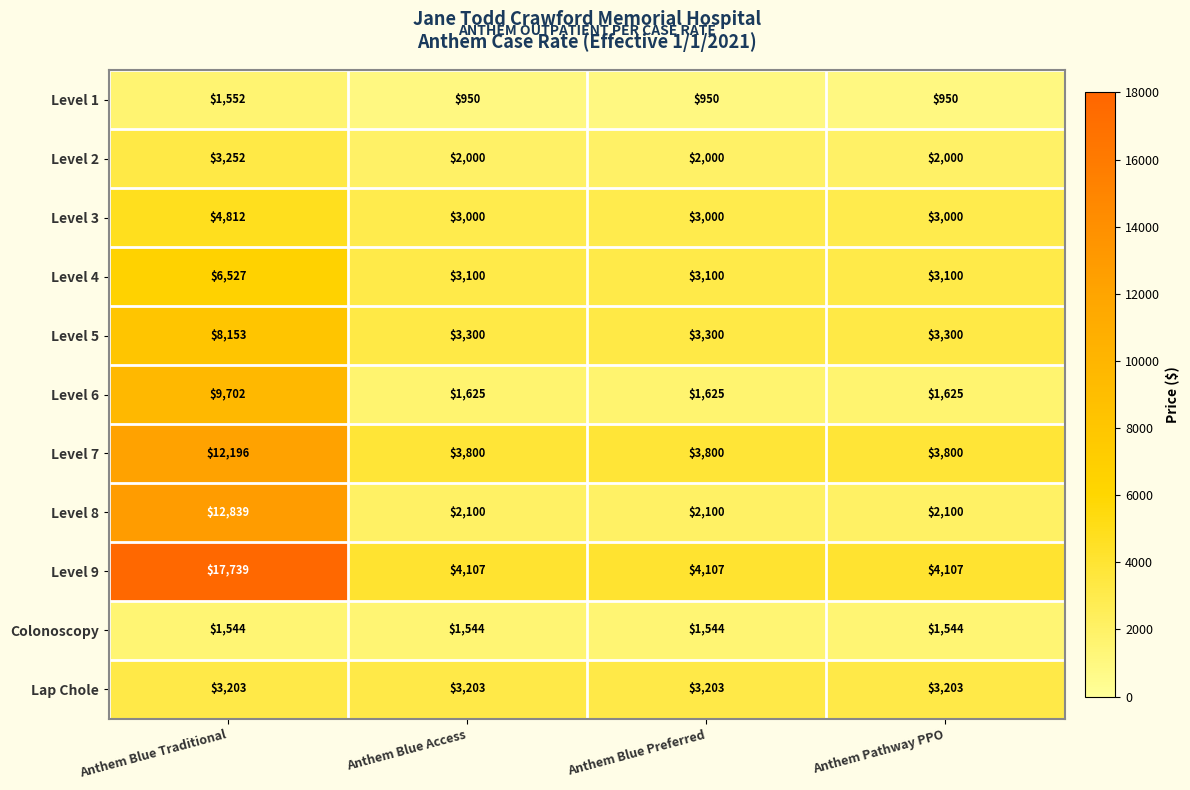

What is the maximum value shown in the chart?

17739